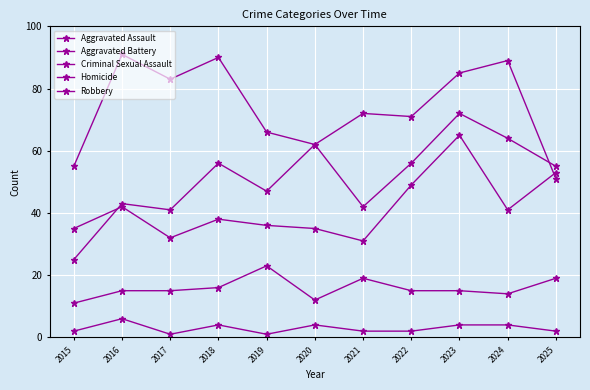

Is the value of Criminal Sexual Assault at 2025 greater than the value of Robbery at 2025?

No